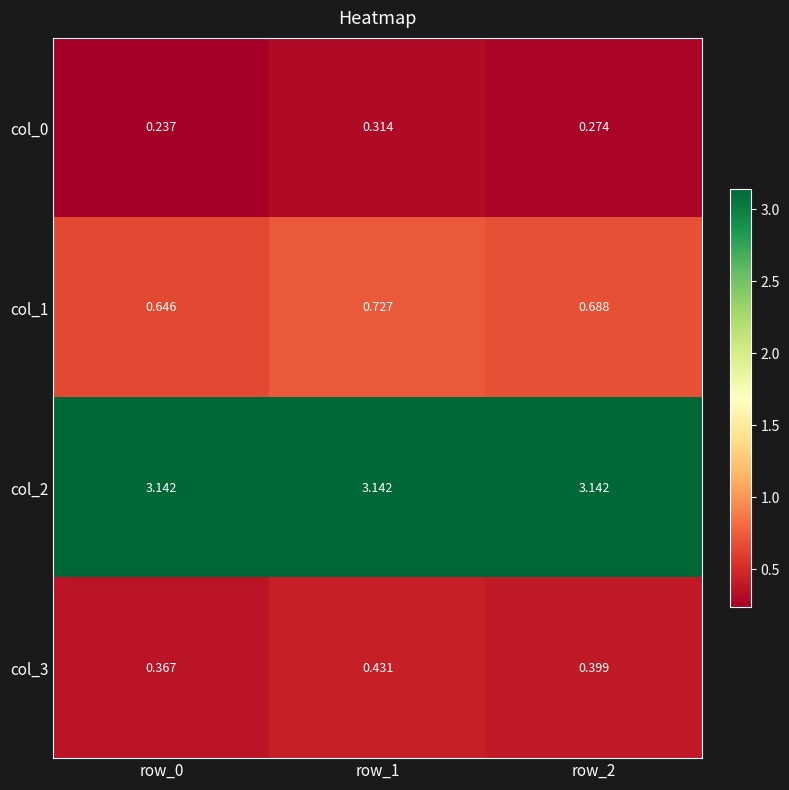

Which series has the widest spread of values?

col_1